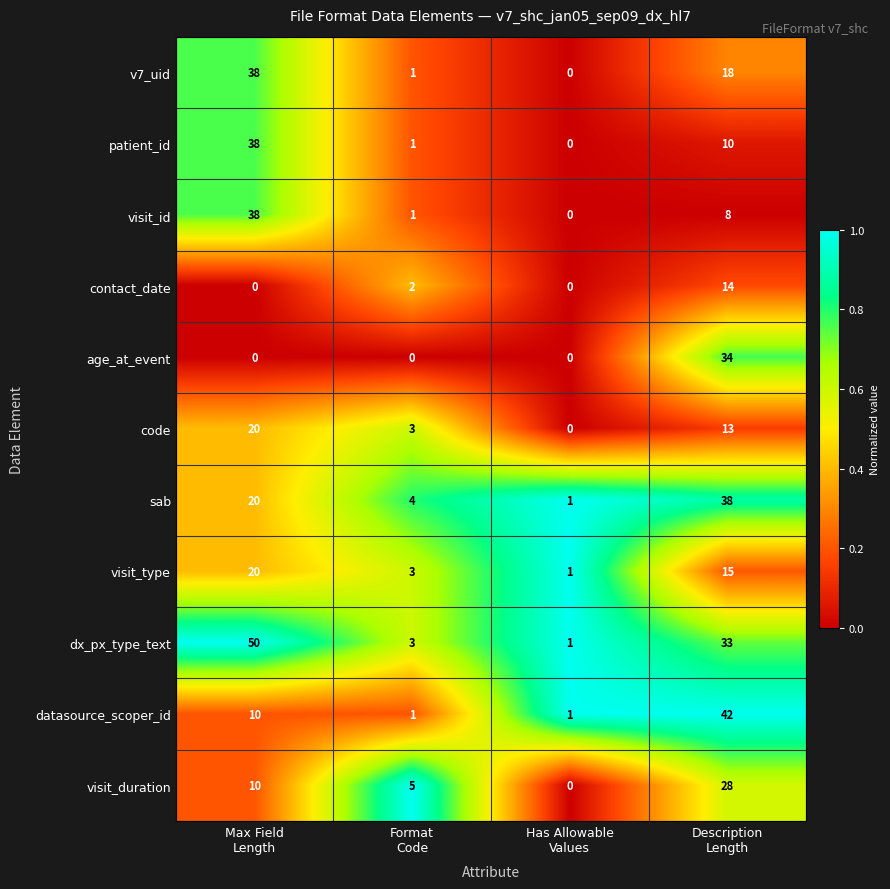

At how many categories does at least one series exceed 0?

4